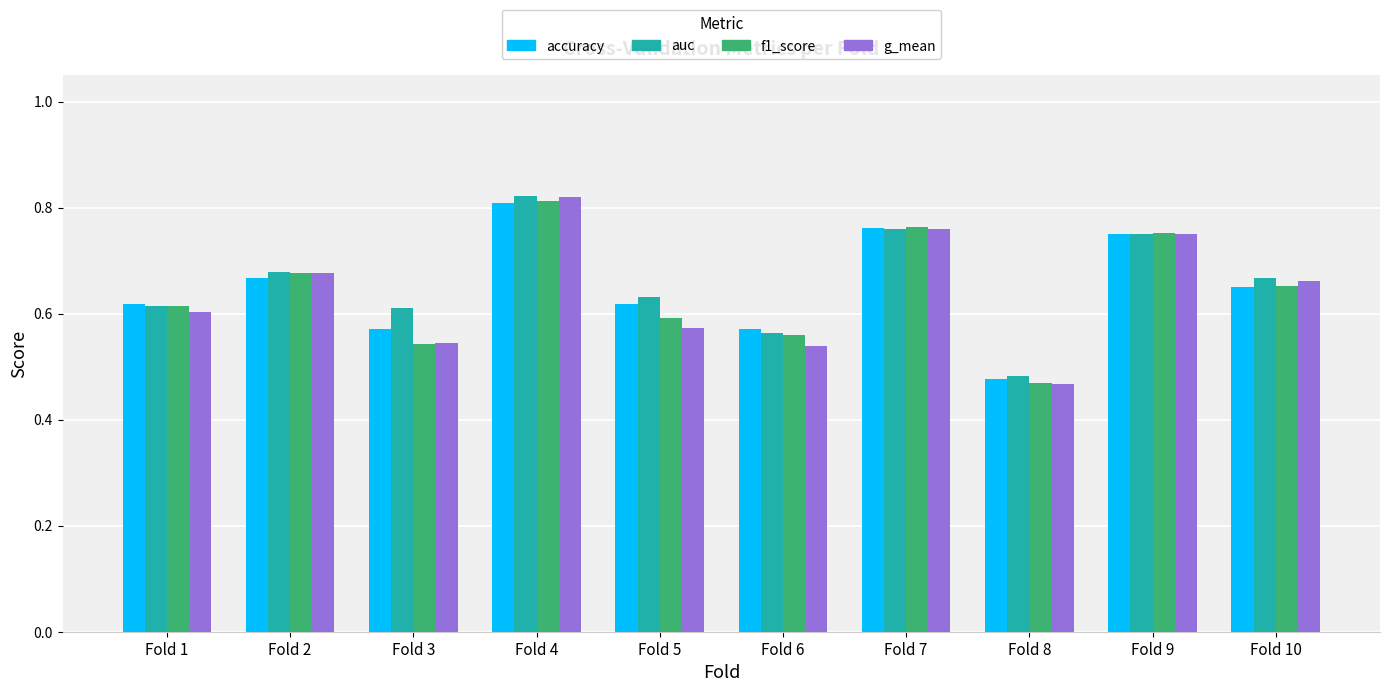

What is the difference between the maximum and minimum values in the auc series?

0.3